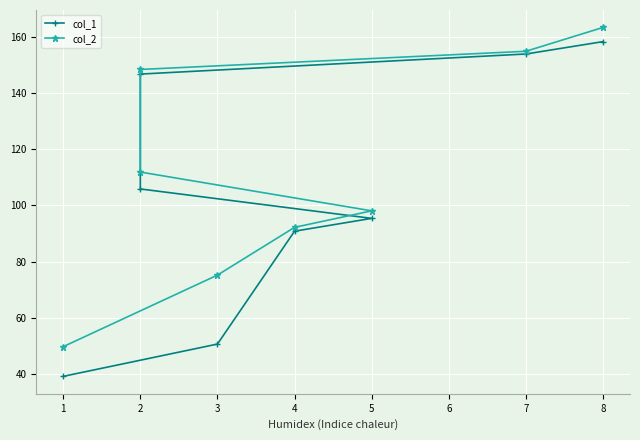

Which series has the widest spread of values?

col_1